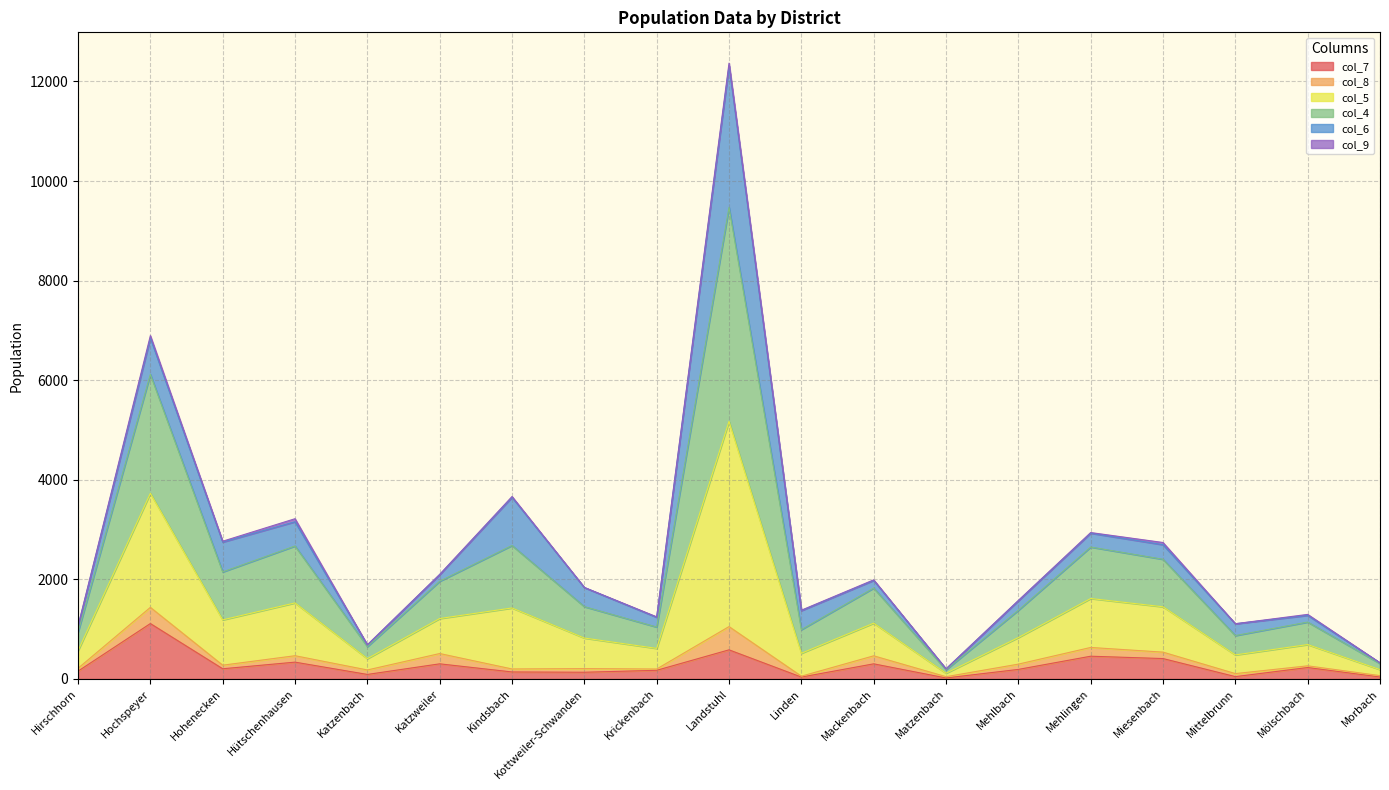

At which category is the sum across all series the highest?

Landstuhl